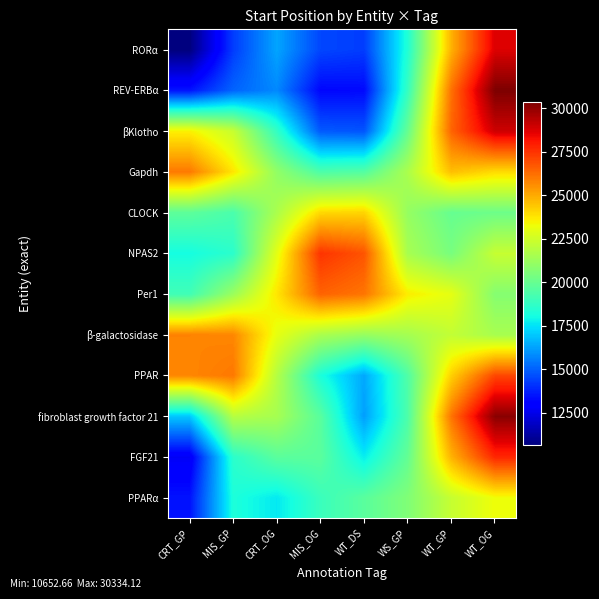

Count the number of categories in the chart.

8